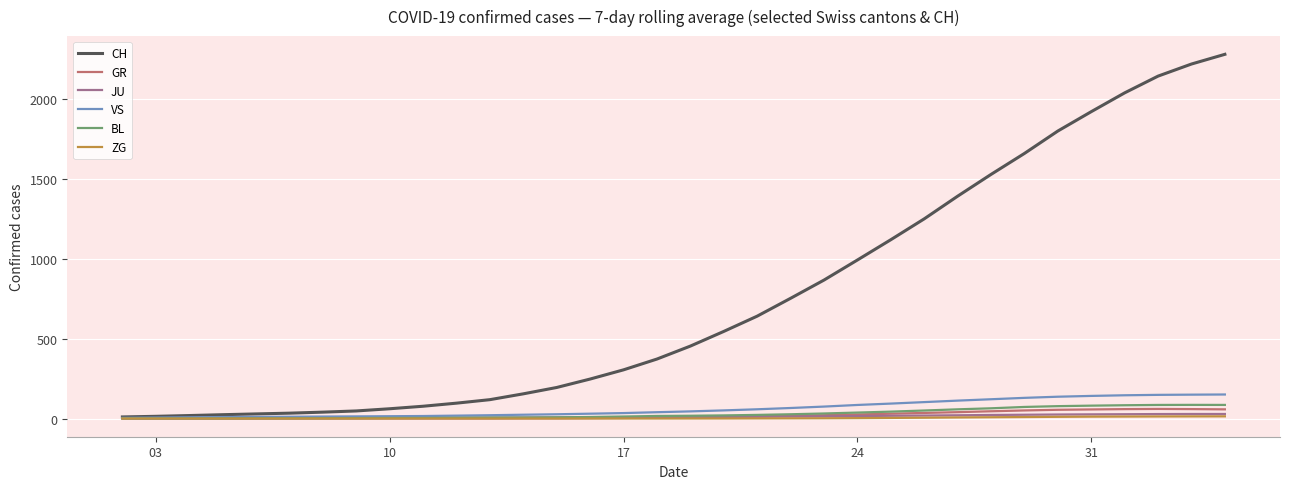

What is the average value of the BL series?

29.9